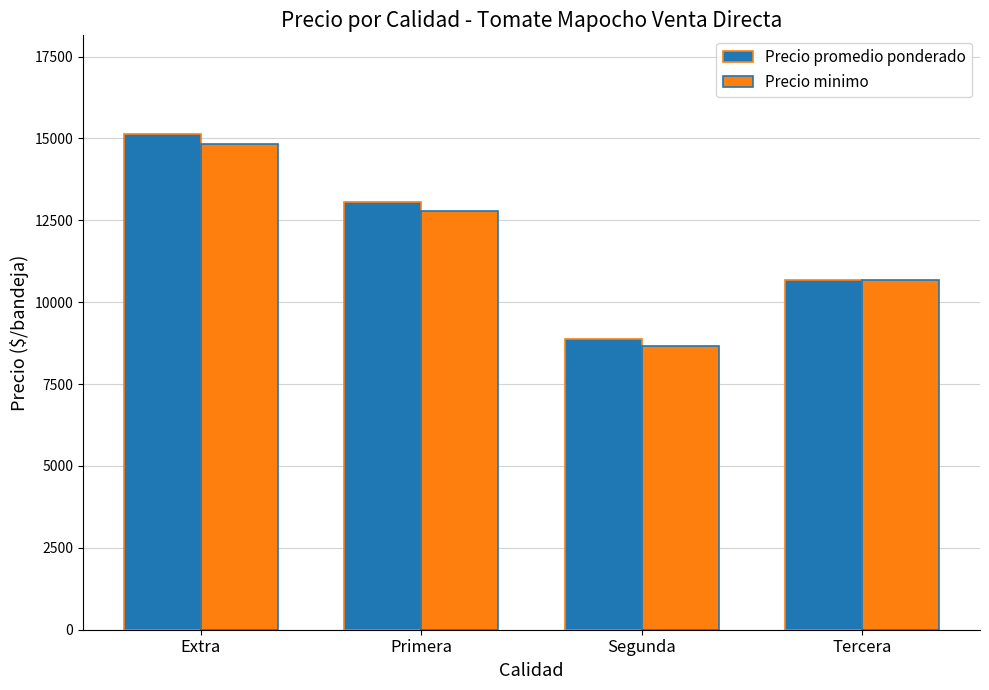

List the series in order of their overall mean, lowest first.

Precio minimo, Precio promedio ponderado